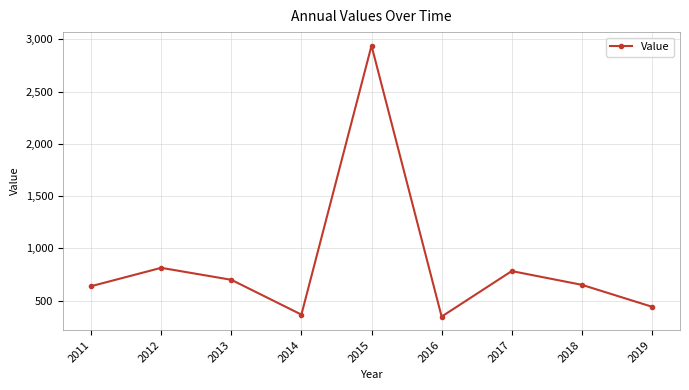

How many lines are shown in the chart?

1